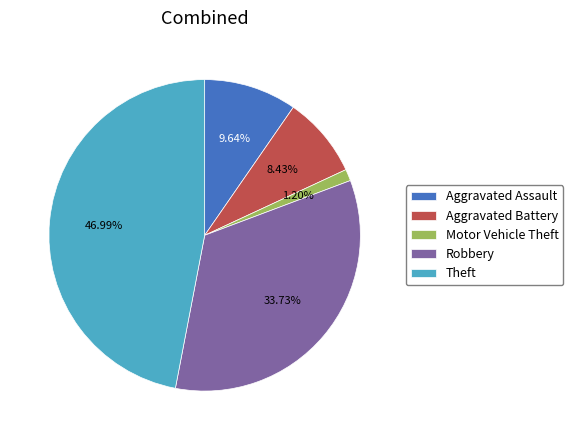

To the nearest percent, what is the difference between the Robbery and Theft slice percentages?

13%